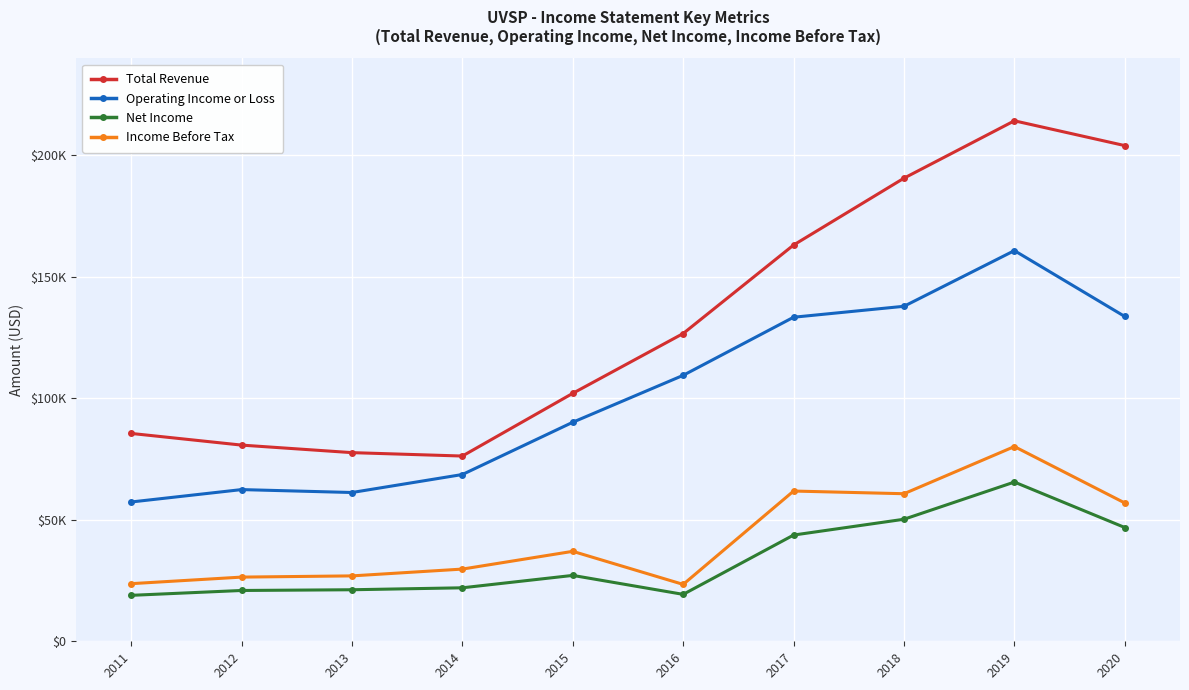

Is this an area chart (filled region under the line)?

No